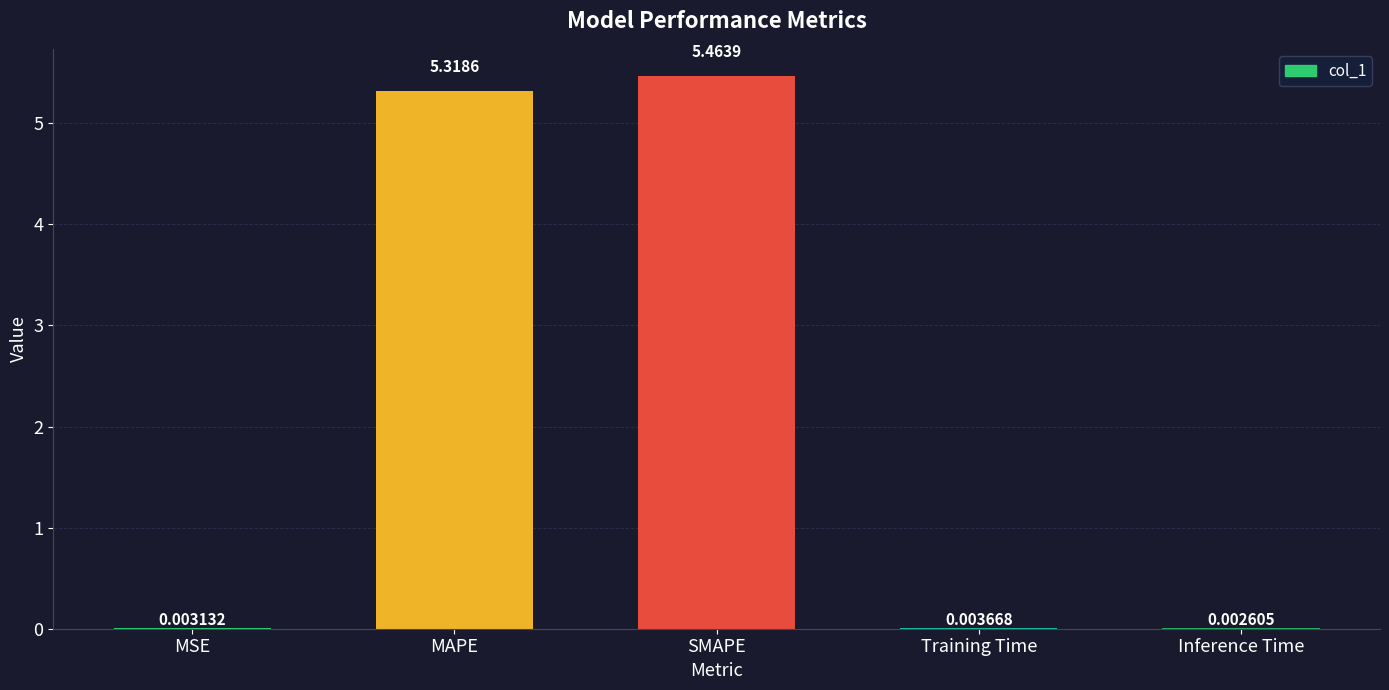

Which category has the highest value across all series?

SMAPE